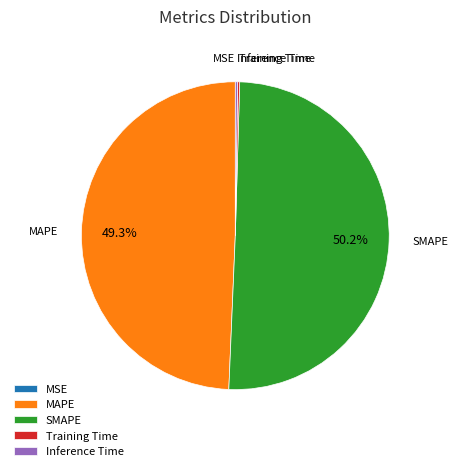

Which slice is the largest?

SMAPE